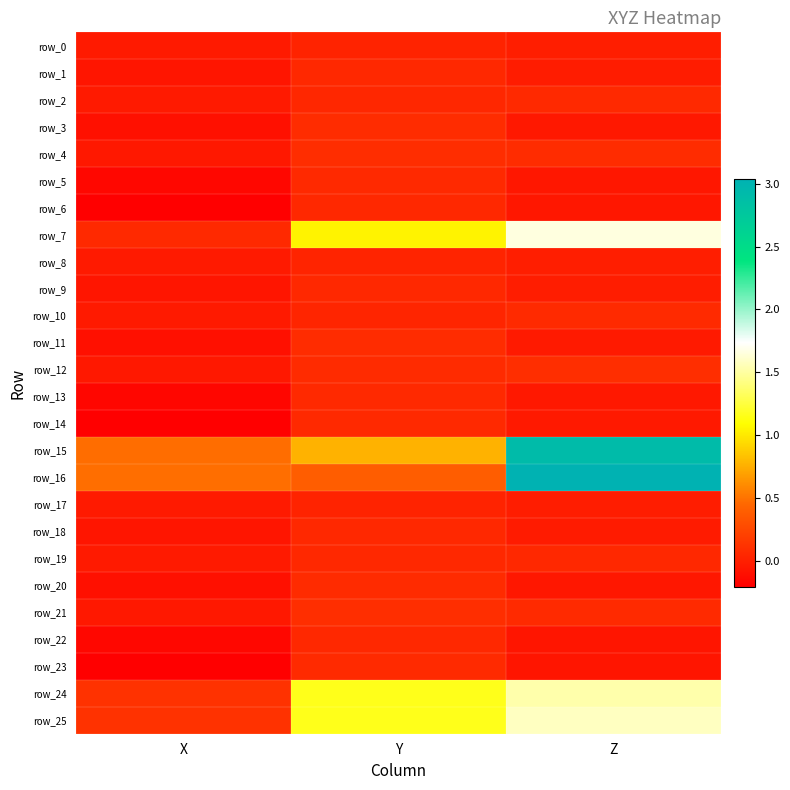

How many values in row_23 are above zero?

1